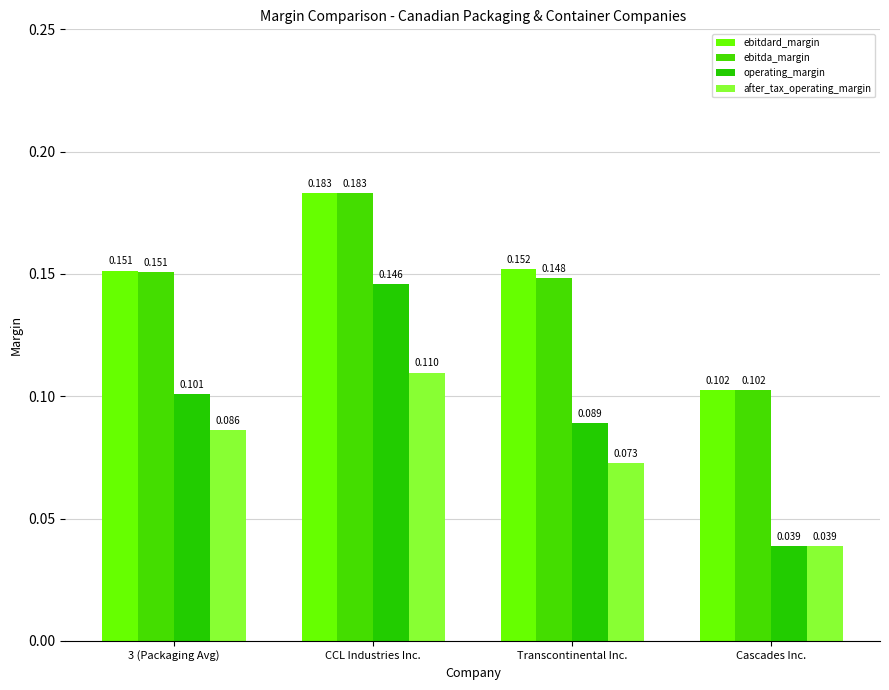

How many categories are shown in the chart?

4